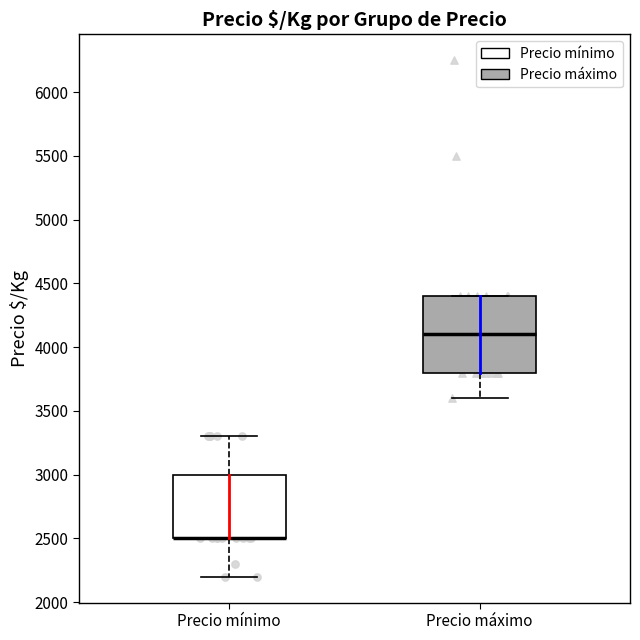

Which box is the tallest, from its lower edge to its upper edge?

Precio máximo